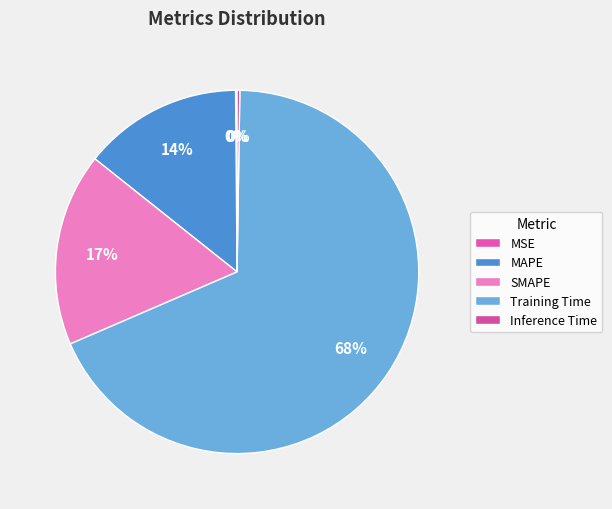

What is the majority slice?

Training Time